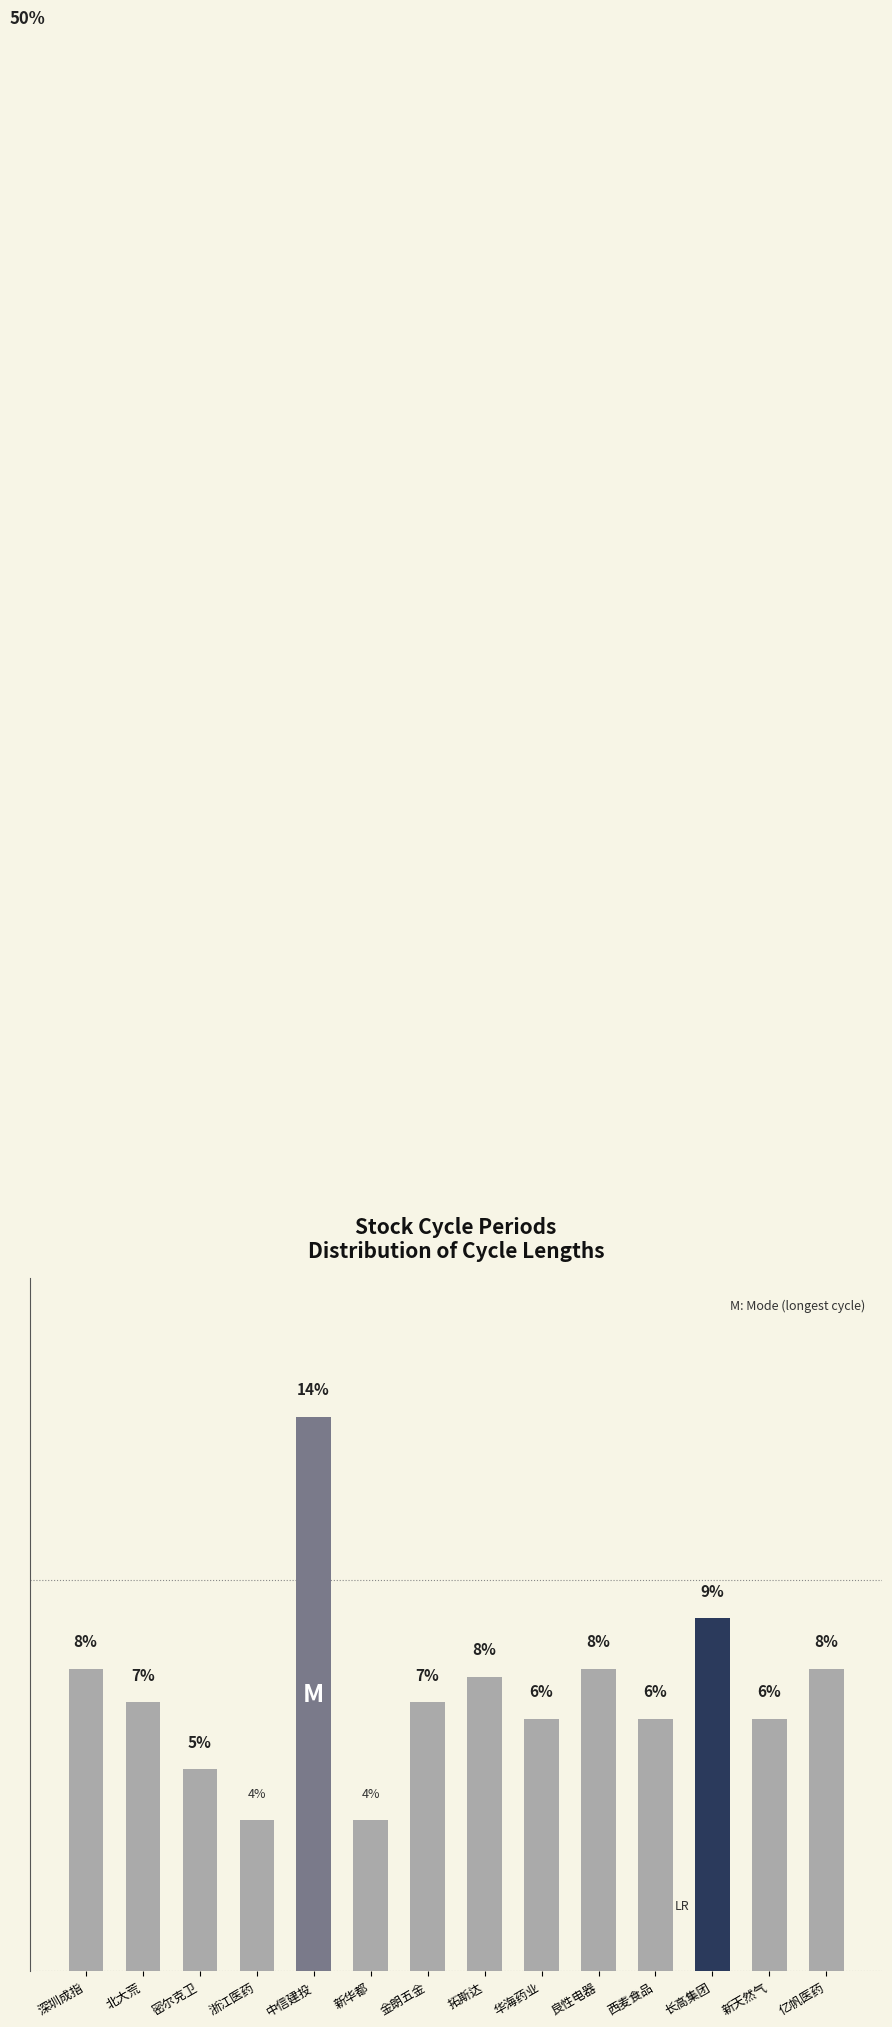

Which label corresponds to the smallest value in the chart?

浙江医药